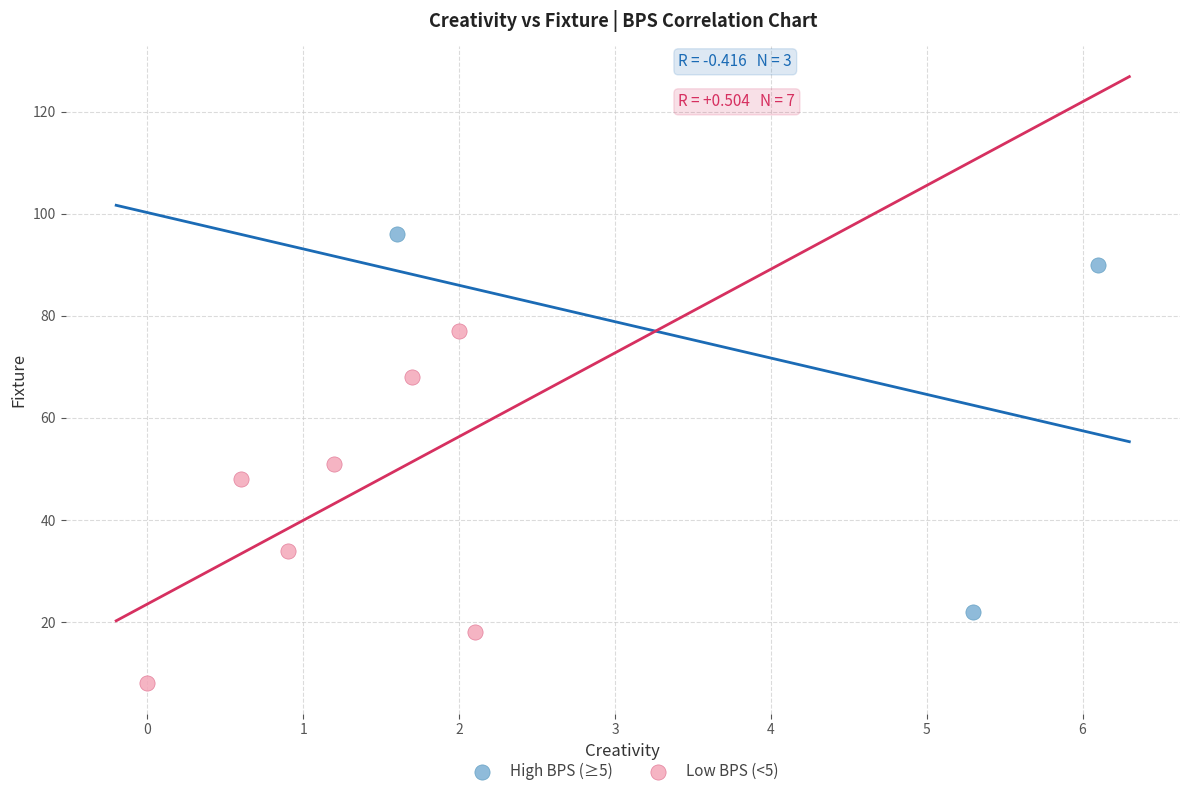

Which series contains the highest Y value?

High BPS (≥5)